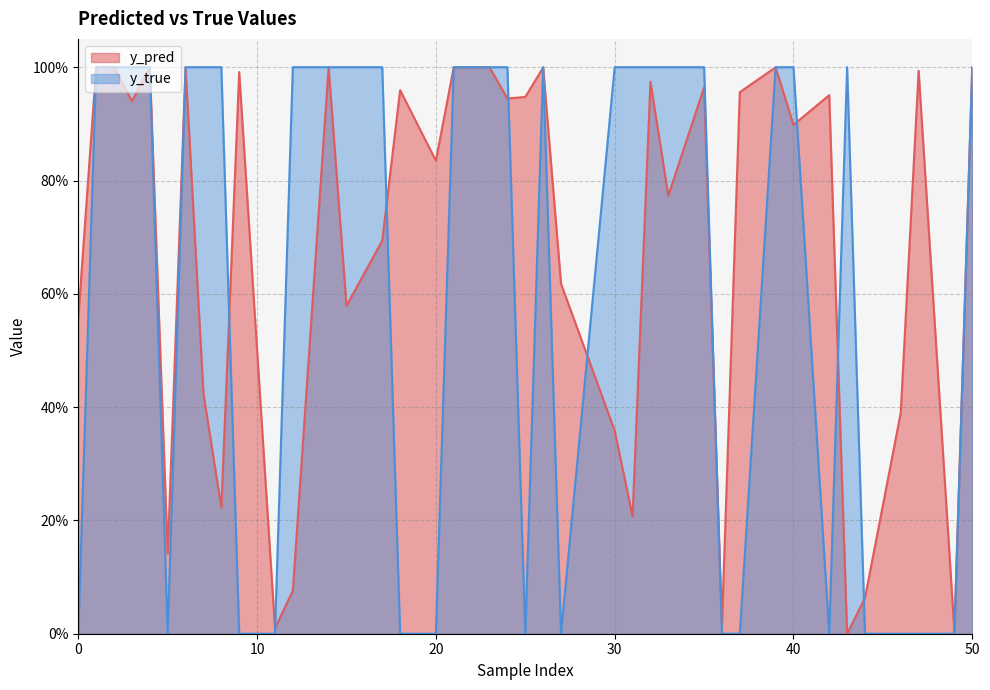

What is the average value of the y_true series?

0.6